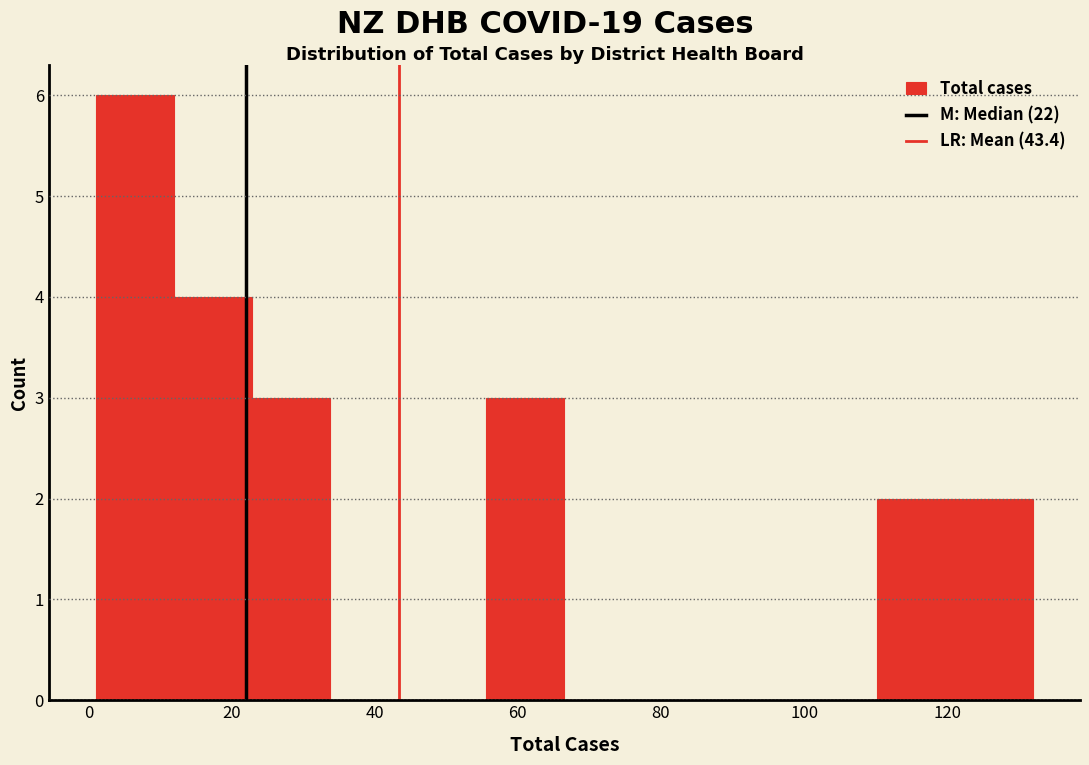

Reading left to right, transcribe this chart: for each bar, give the range it covers on the x-axis and its height. Neither the bar edges nor the heights are printed on the chart, so give them approximately, as read against the axes.

2 to 12: 6
12 to 22: 4
22 to 34: 3
34 to 44: 0
44 to 56: 0
56 to 66: 3
66 to 78: 0
78 to 88: 0
88 to 100: 0
100 to 110: 0
110 to 122: 2
122 to 132: 2